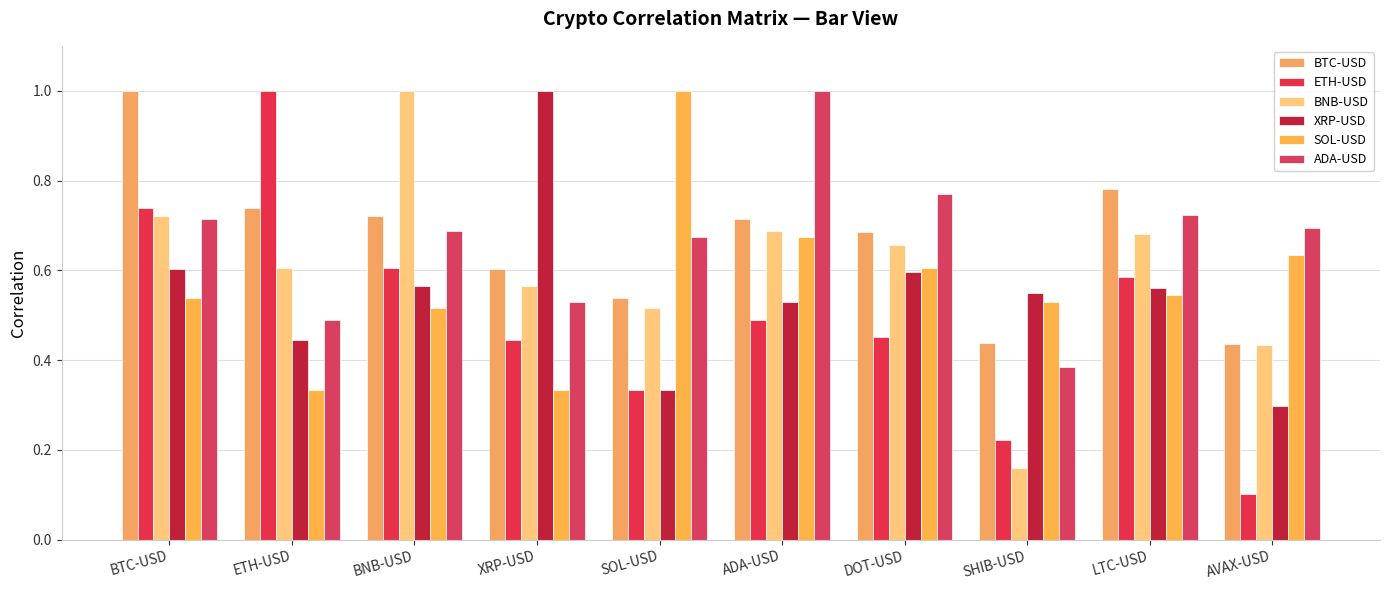

List the series in order of their peak value, lowest first.

BTC-USD, ETH-USD, BNB-USD, XRP-USD, SOL-USD, ADA-USD